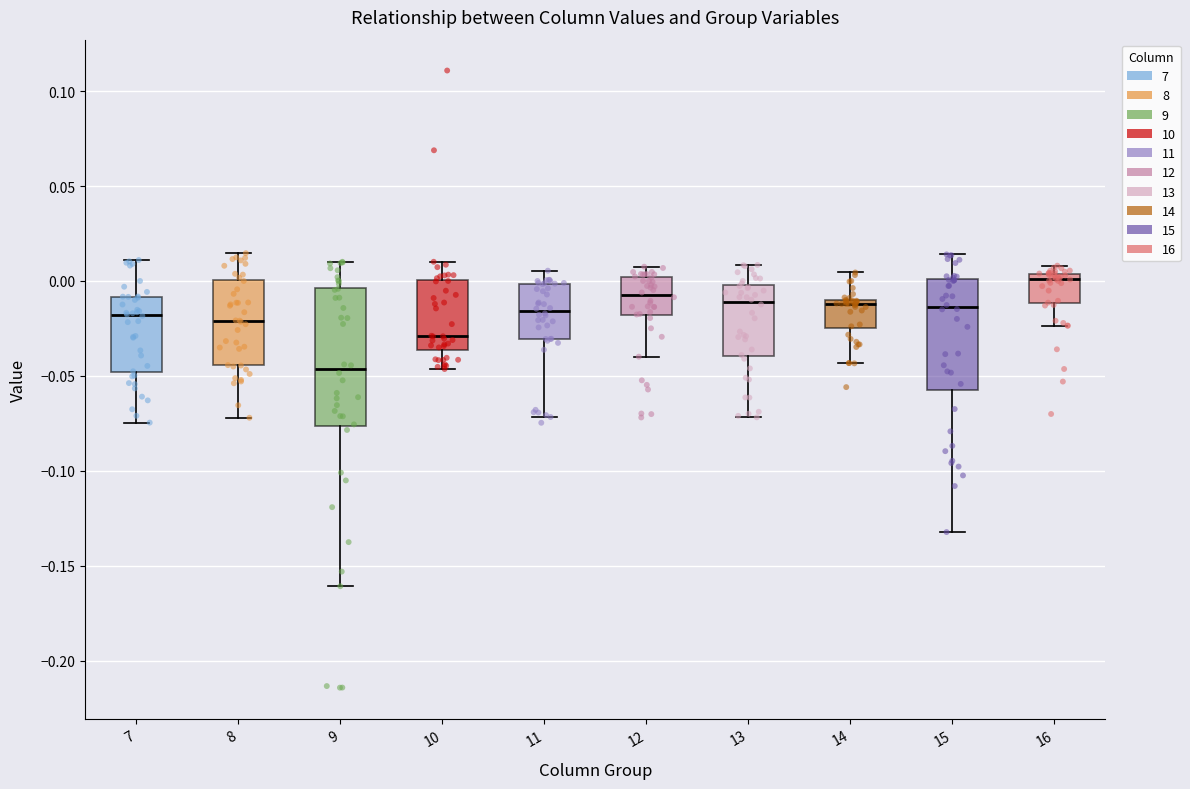

Comparing the boxes themselves (not the whiskers), which one is the tallest?

9